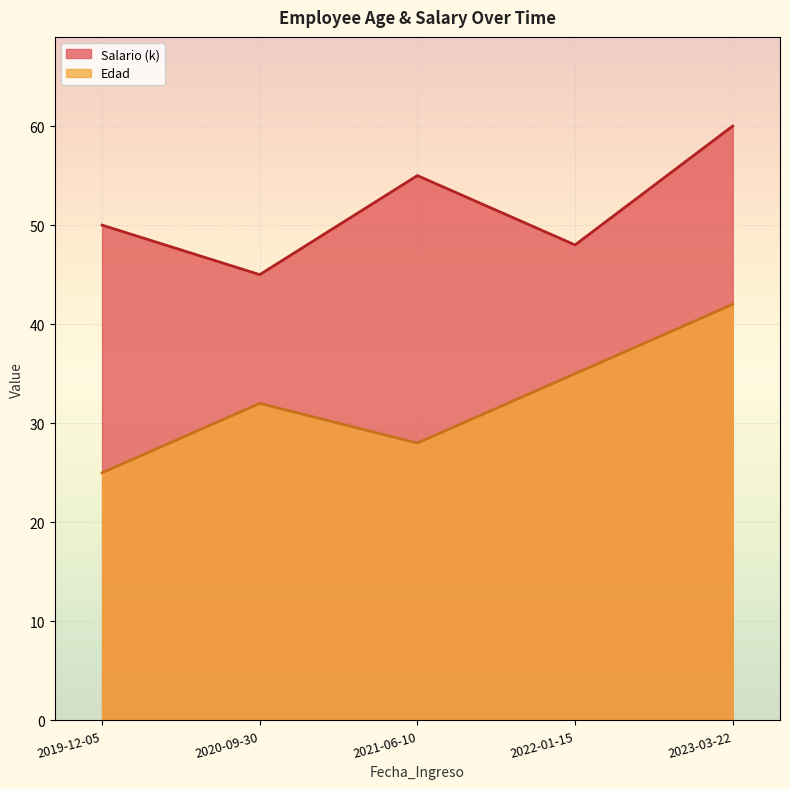

What is the total value across all series at 2020-09-30?

77